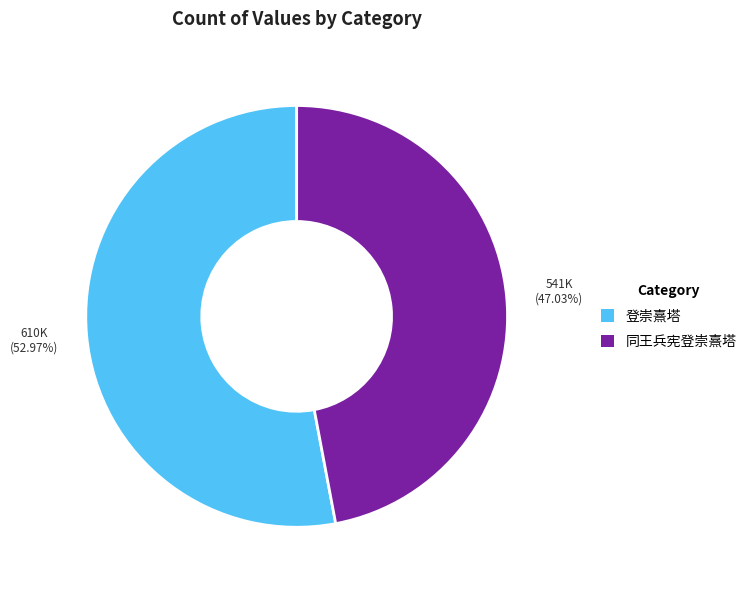

Which slice is the smallest?

同王兵宪登崇熹塔